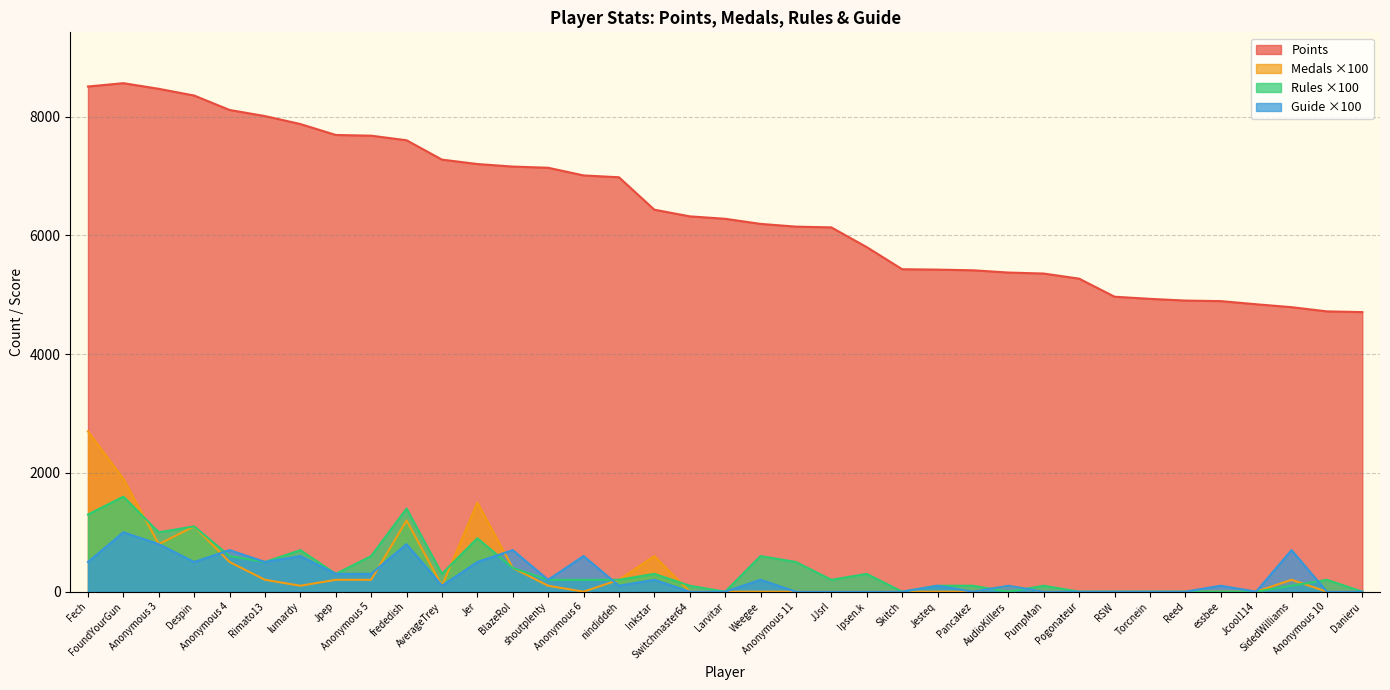

List the series in order of their peak value, highest first.

Points, Medals ×100, Rules ×100, Guide ×100